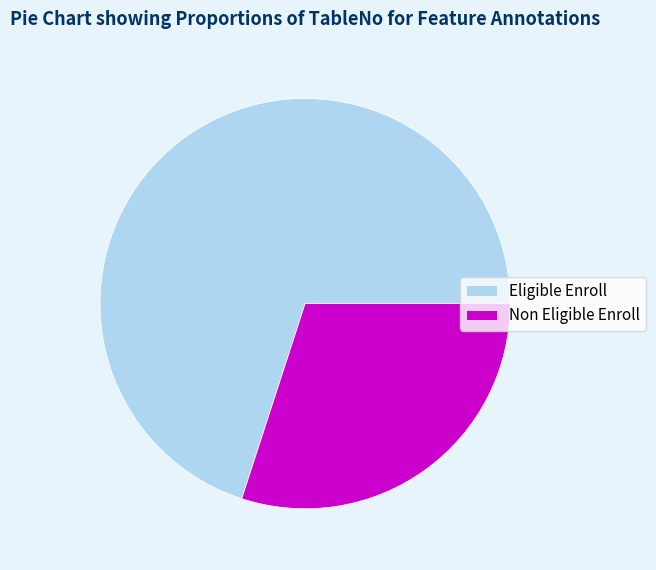

Is it true that Eligible Enroll is 64% of the pie?

False